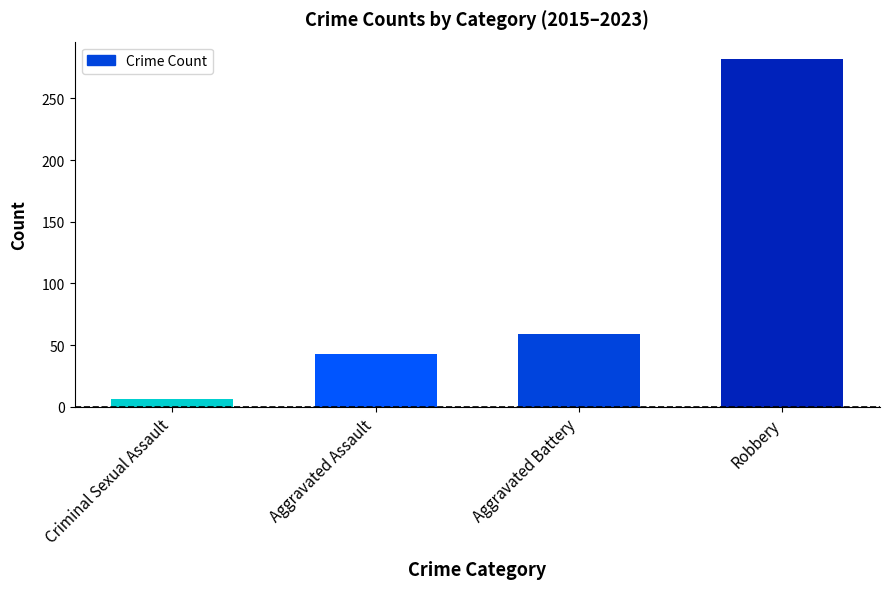

The value at Criminal Sexual Assault is 6. True or false?

True